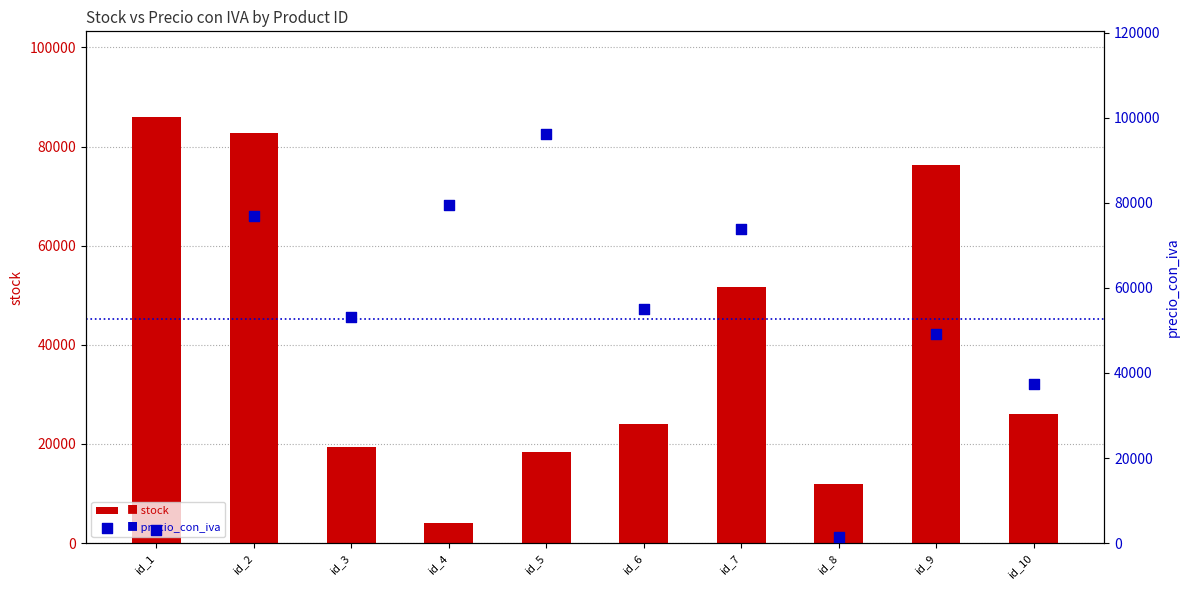

Which series has the widest spread of Y values?

precio_con_iva